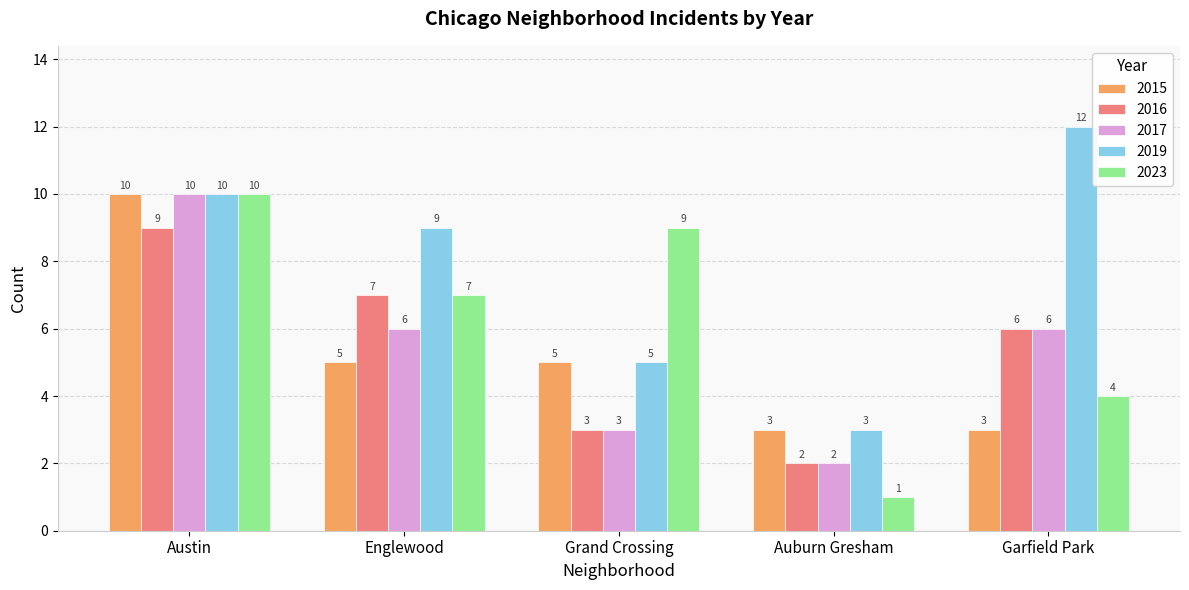

Reading left to right, extract all data points from this chart.

2015: Austin=10	Englewood=5	Grand Crossing=5	Auburn Gresham=3	Garfield Park=3
2016: Austin=9	Englewood=7	Grand Crossing=3	Auburn Gresham=2	Garfield Park=6
2017: Austin=10	Englewood=6	Grand Crossing=3	Auburn Gresham=2	Garfield Park=6
2019: Austin=10	Englewood=9	Grand Crossing=5	Auburn Gresham=3	Garfield Park=12
2023: Austin=10	Englewood=7	Grand Crossing=9	Auburn Gresham=1	Garfield Park=4